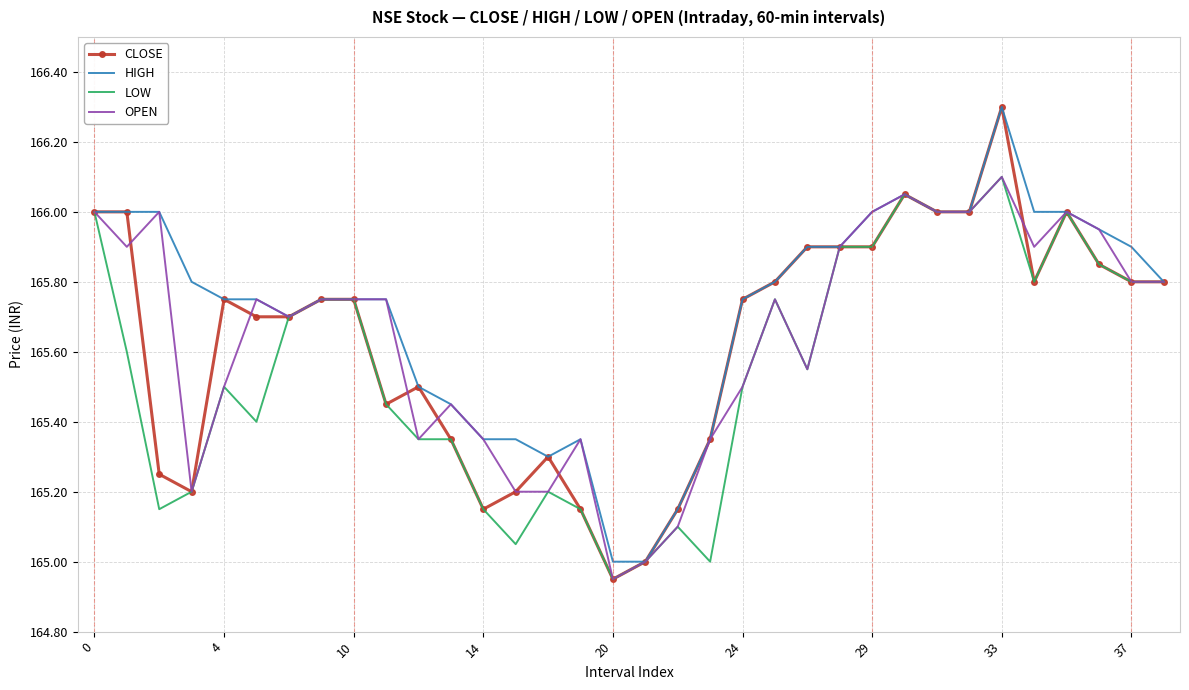

What is the minimum value for HIGH?

165.0